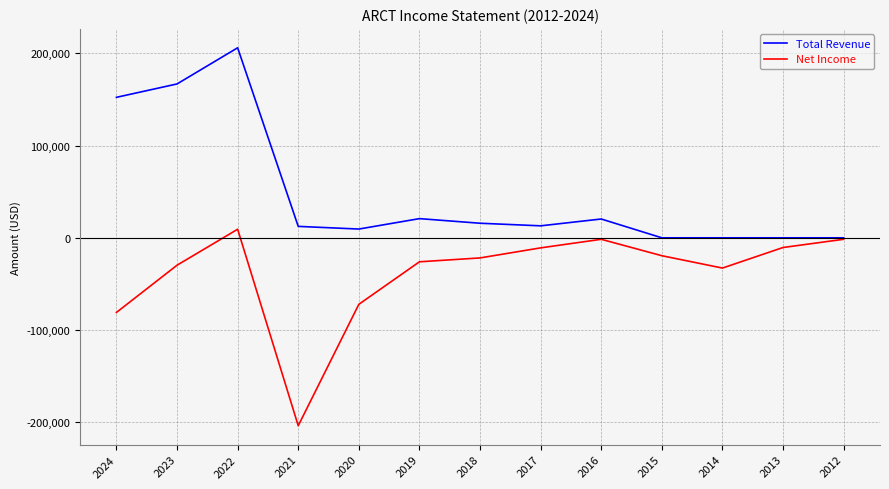

At 2018, list the series in order from largest to smallest.

Total Revenue, Net Income